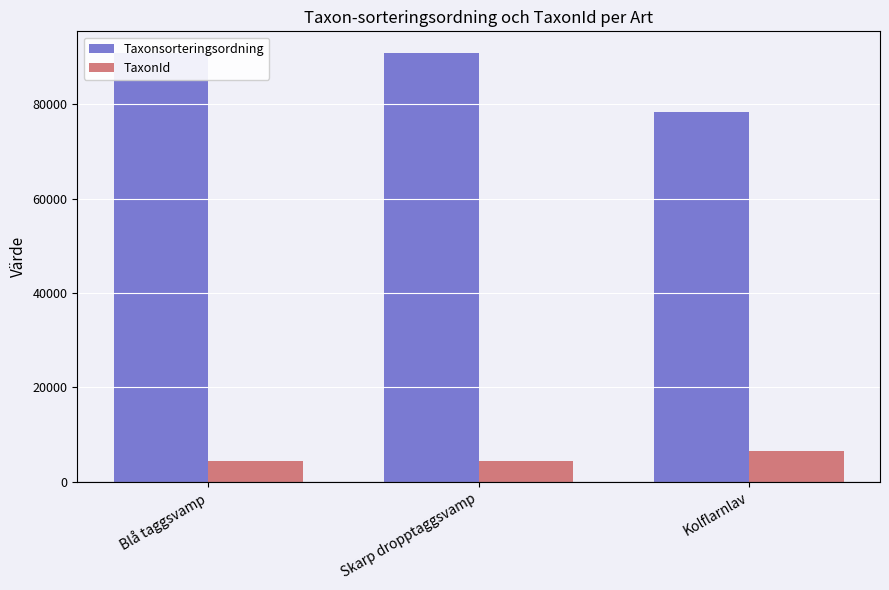

At Blå taggsvamp, list the series in order from largest to smallest.

Taxonsorteringsordning, TaxonId